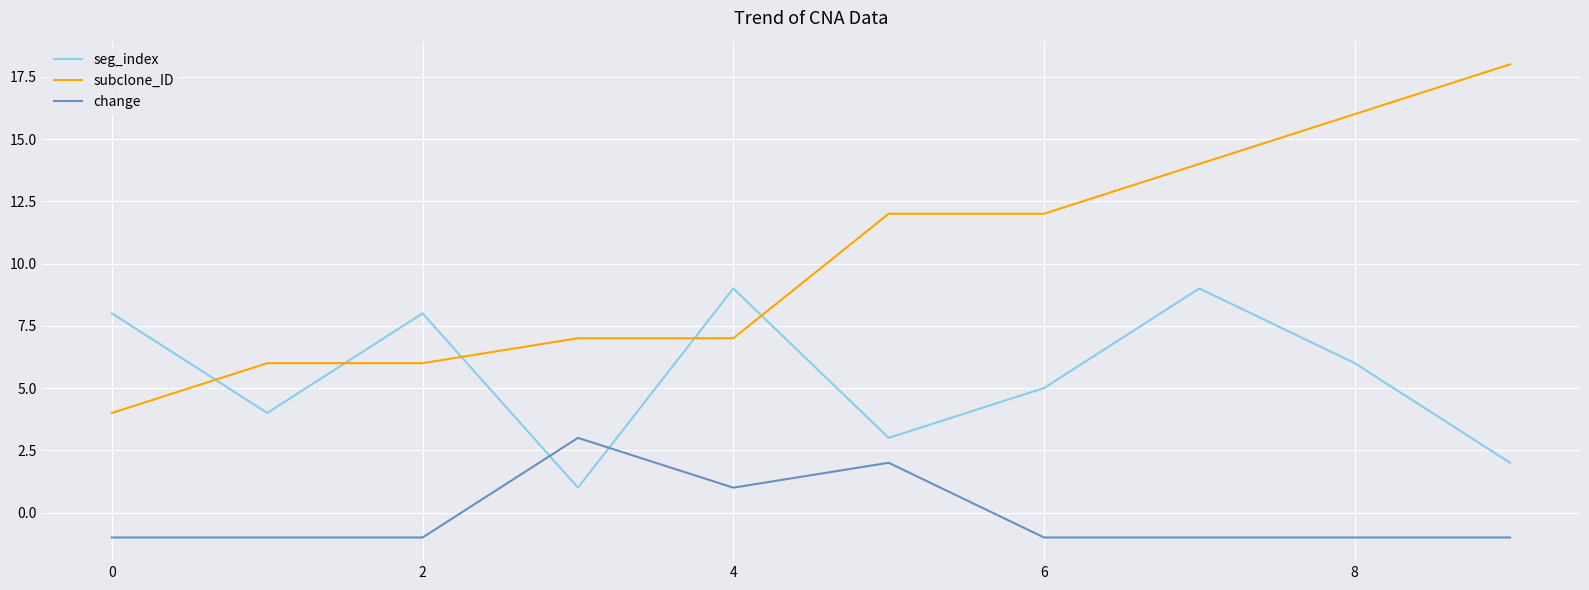

What is the sum of all seg_index values?

55